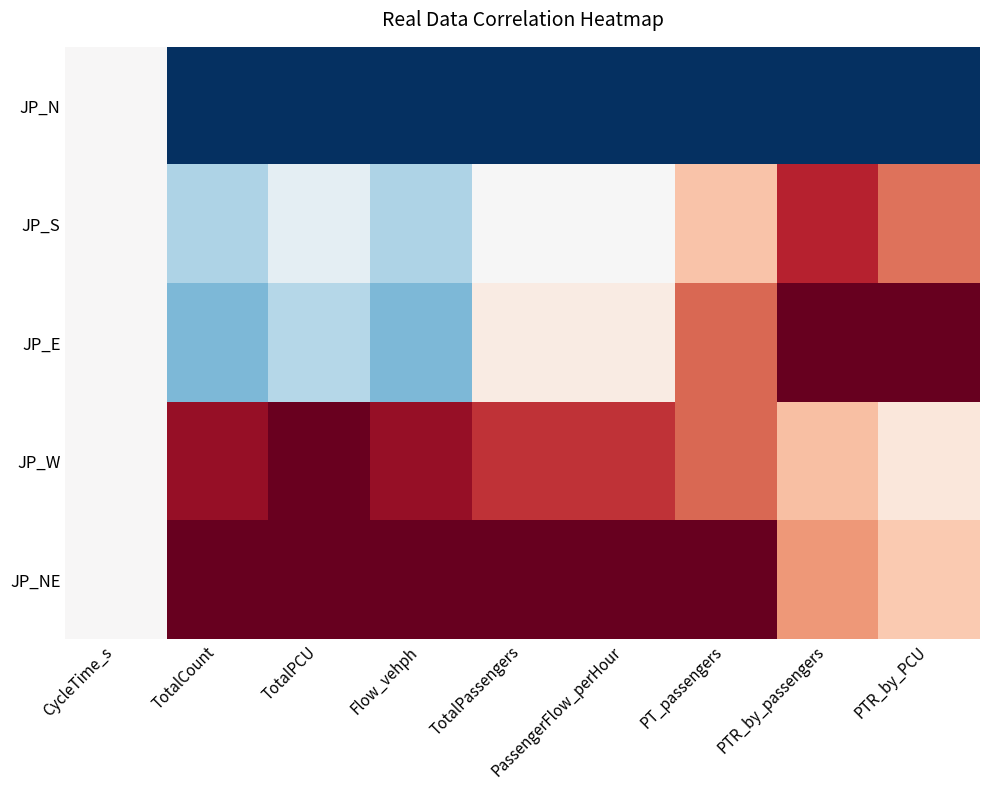

Rank the series by their maximum value, from highest to lowest.

JP_E, JP_NE, JP_W, JP_S, JP_N